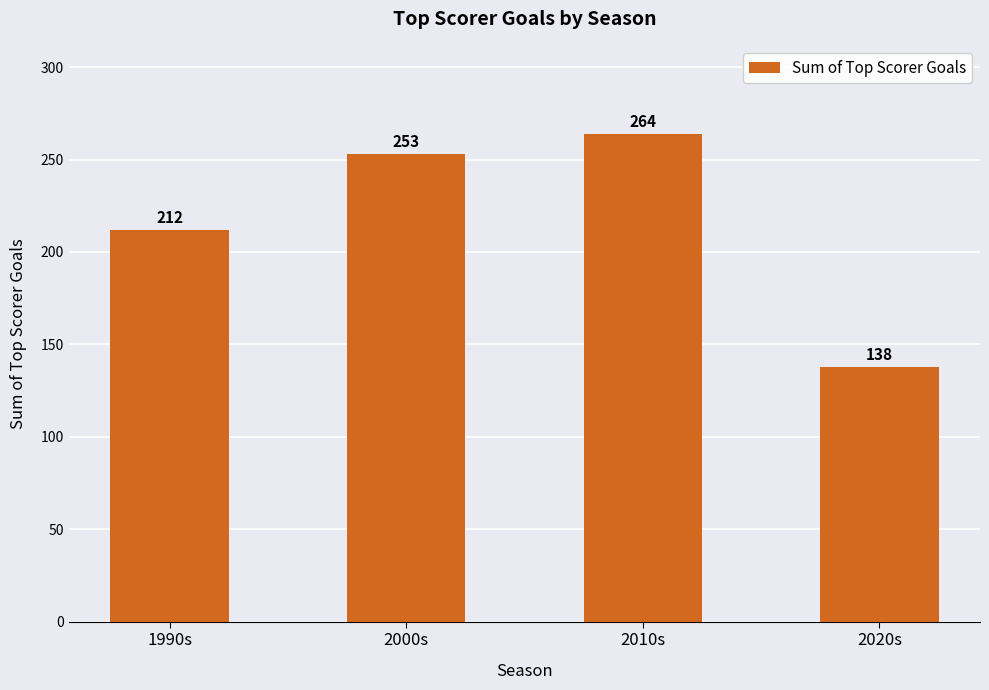

Reading right to left, list all the values displayed in this chart.

138	264	253	212